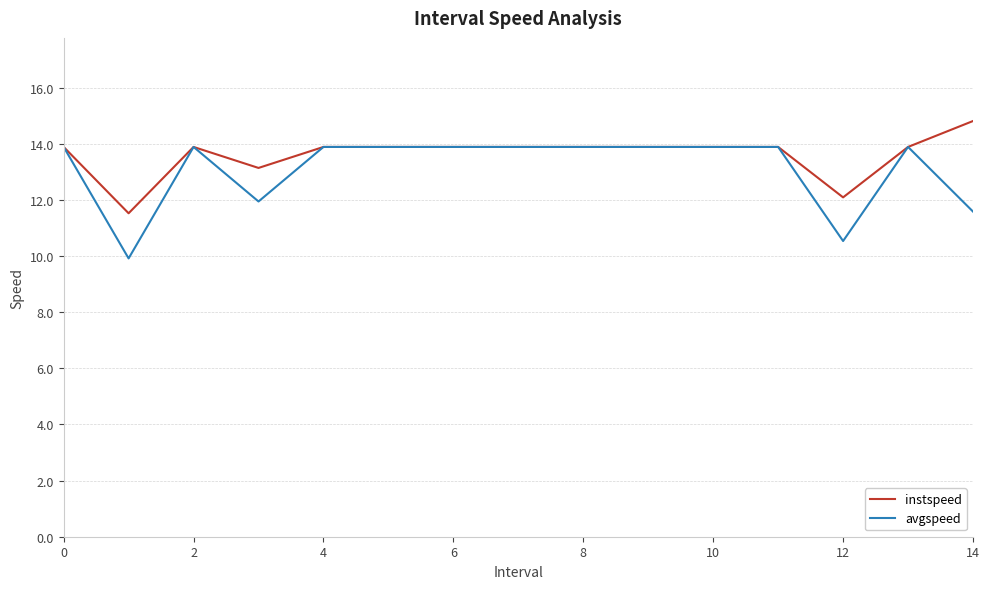

Which series has the widest spread of values?

avgspeed